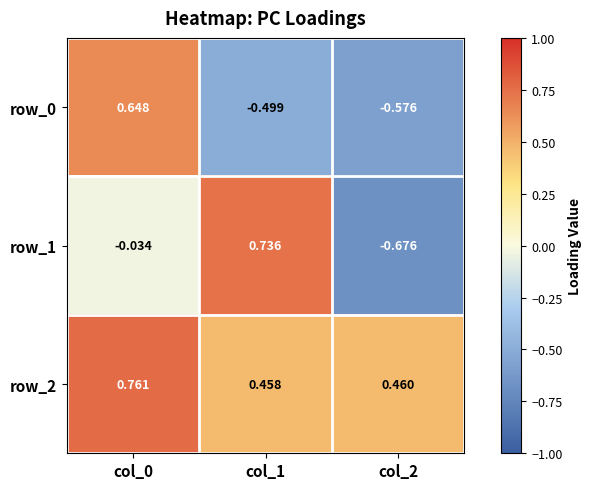

How many series are shown in this chart?

3